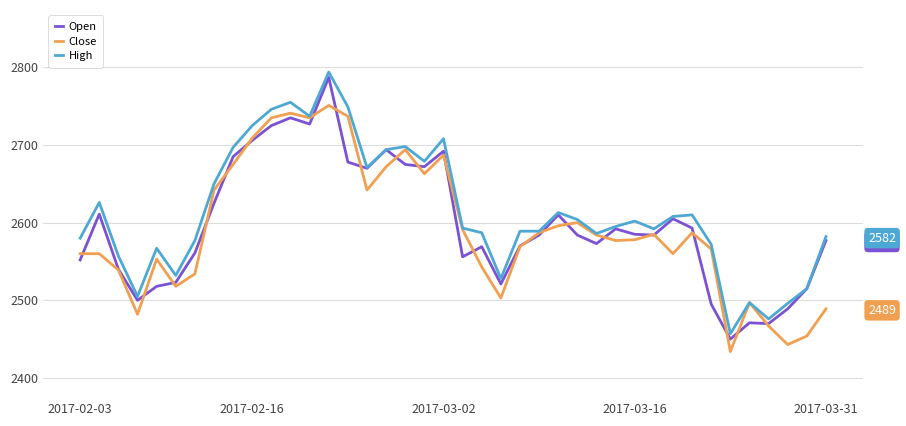

True or false: High and Open cross at least once.

False